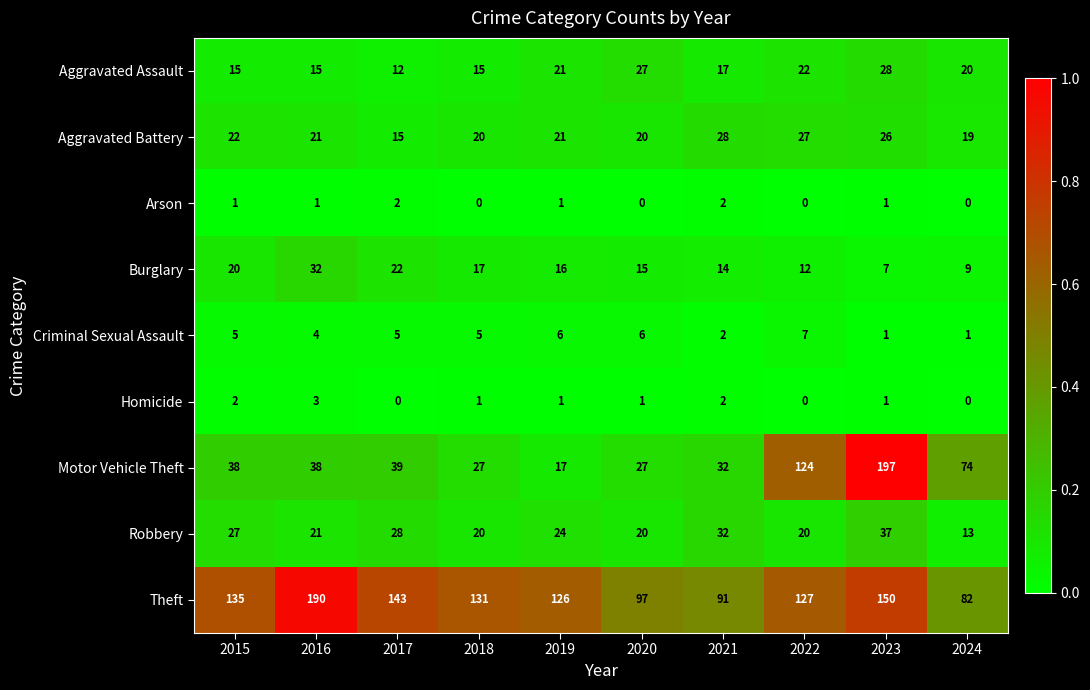

At which category is the sum across all series the highest?

2023